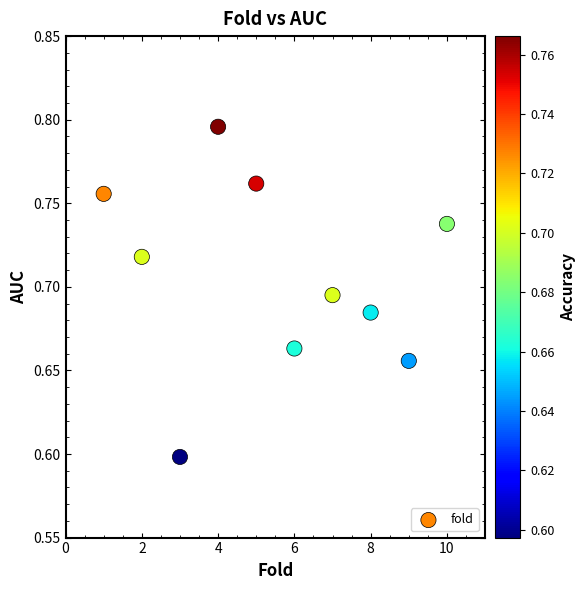

What is the average X value?

5.5